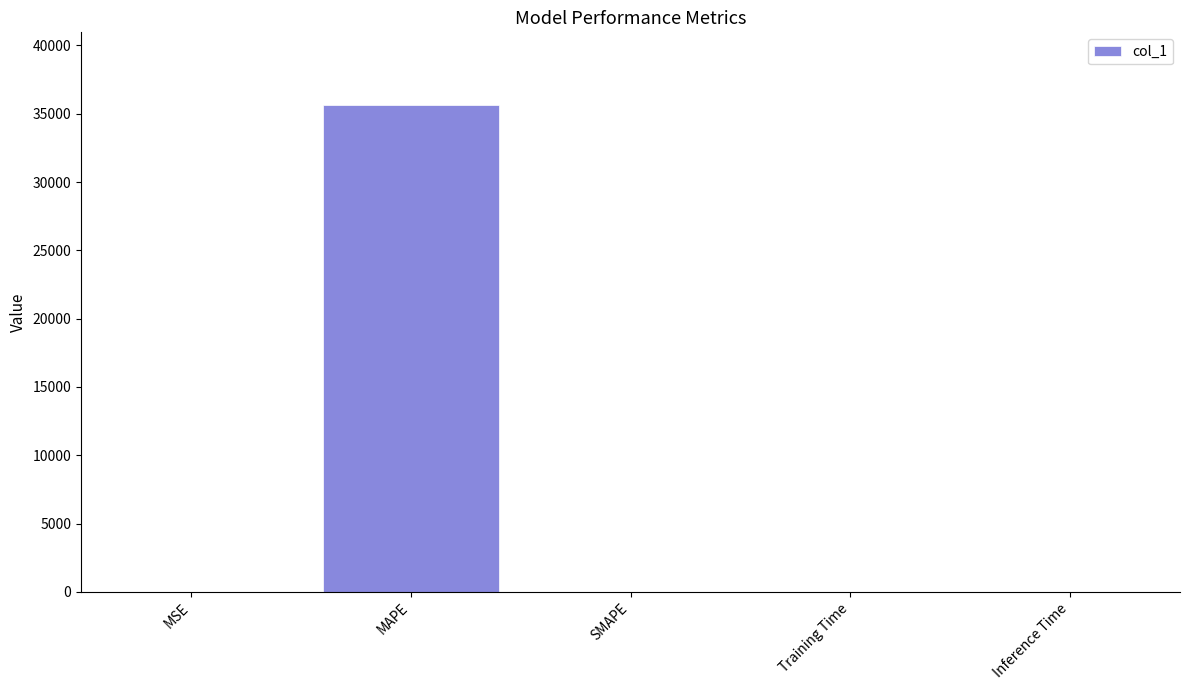

What is the sum of all values?

35623.9